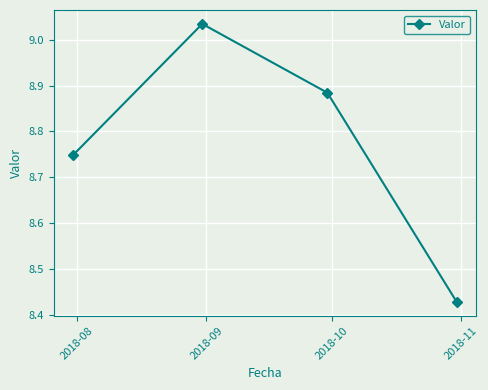

How many points are higher than both their immediate neighbors (excluding endpoints)?

1